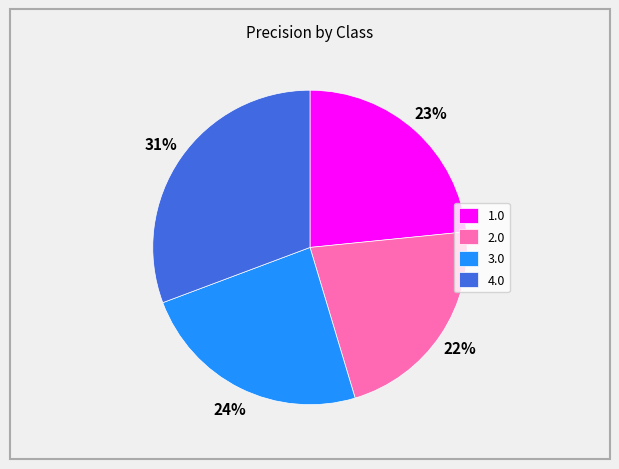

To the nearest percent, what is the difference between the 4.0 and 3.0 slice percentages?

7%